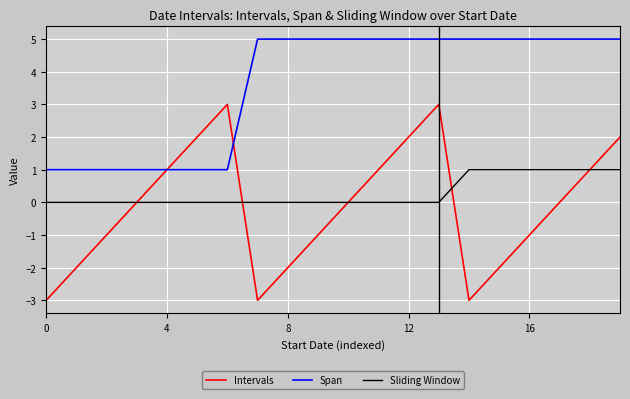

Reading left to right, transcribe all the data shown in this chart.

Intervals: -3	-2	-1	0	1	2	3	-3	-2	-1	0	1	2	3	-3	-2	-1	0	1	2
Span: 1	1	1	1	1	1	1	5	5	5	5	5	5	5	5	5	5	5	5	5
Sliding Window: 0	0	0	0	0	0	0	0	0	0	0	0	0	0	1	1	1	1	1	1